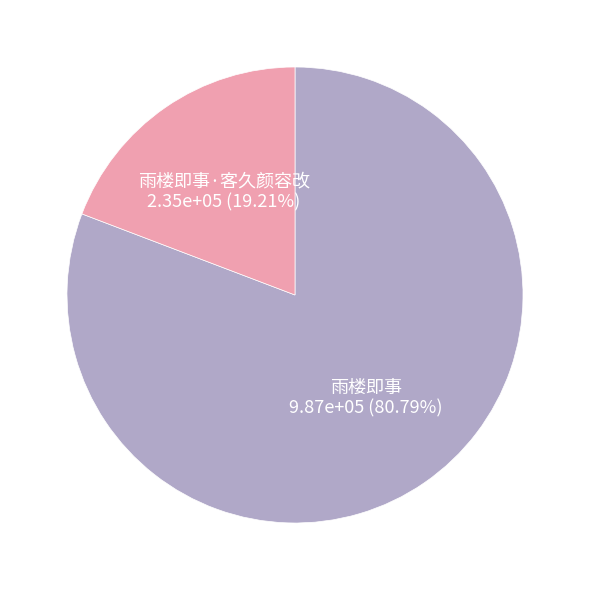

Is it true that 雨楼即事·客久颜容改 is 19% of the pie?

True